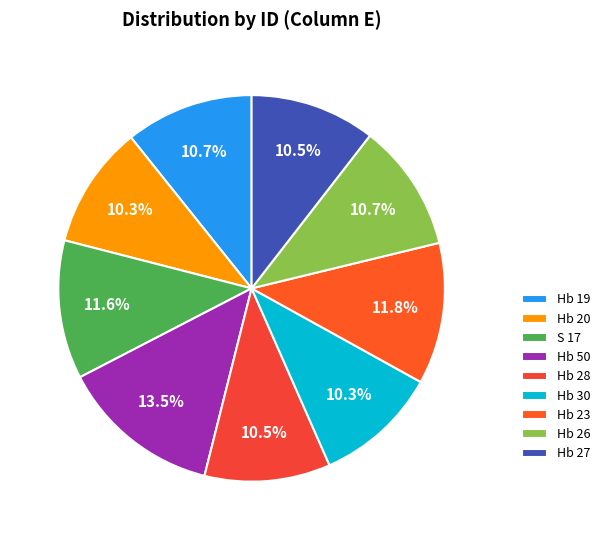

Does Hb 20 represent more than half of the total?

No